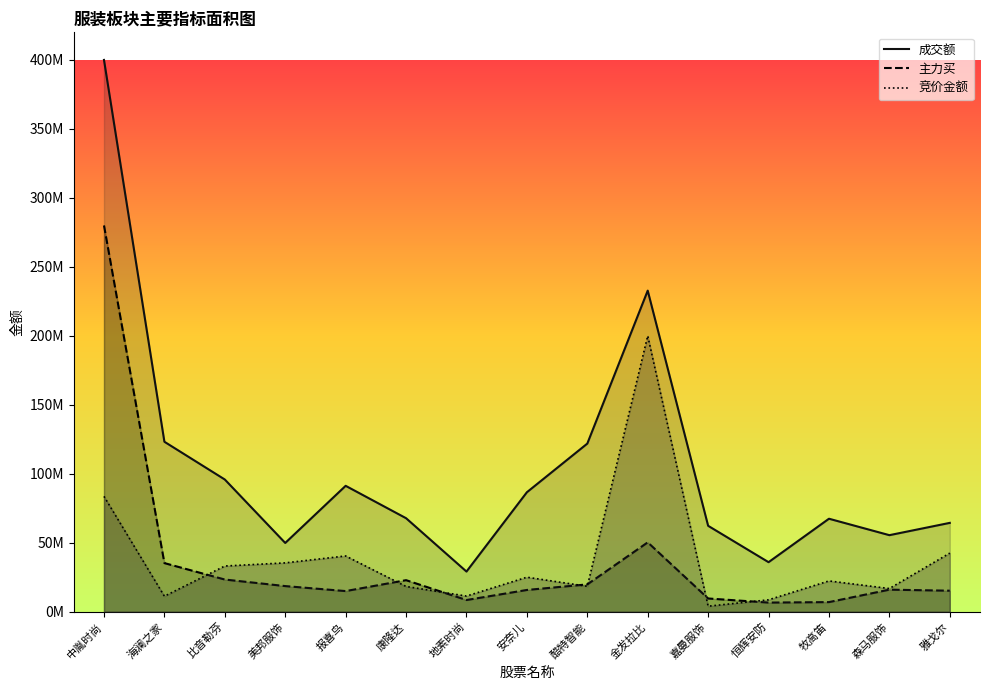

What is the value of the 竞价金额 point at the 12th from the left?

8656308.0